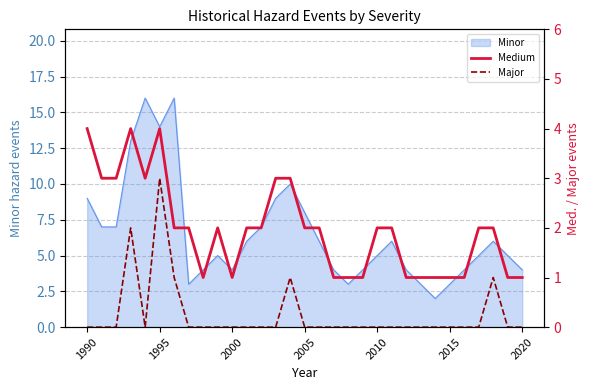

The value of Minor at 2000 is 4. True or false?

True